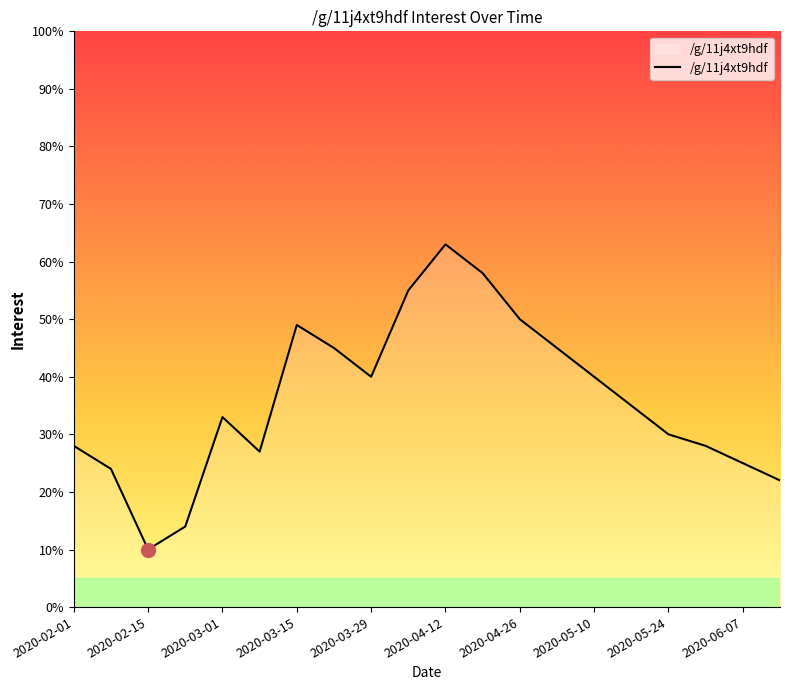

Does the chart display data point markers on the line(s)?

No